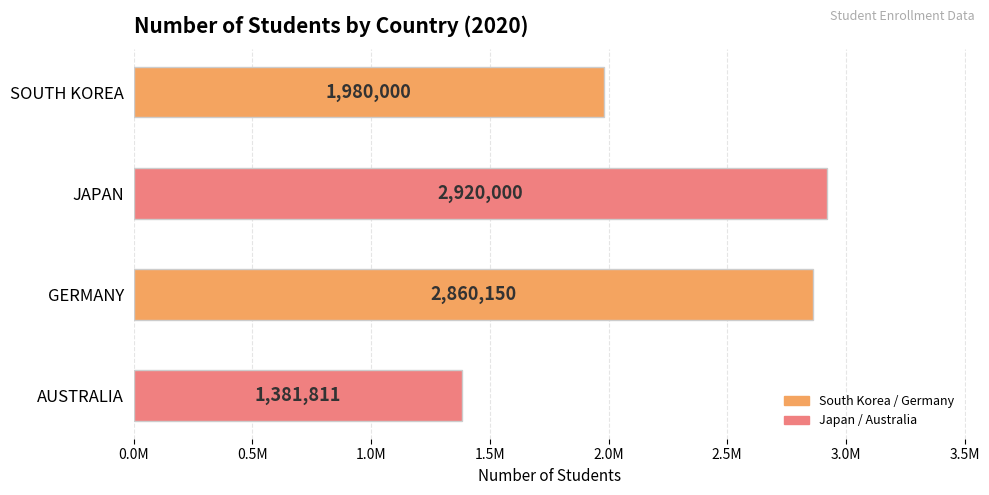

Are the bars horizontal?

Yes